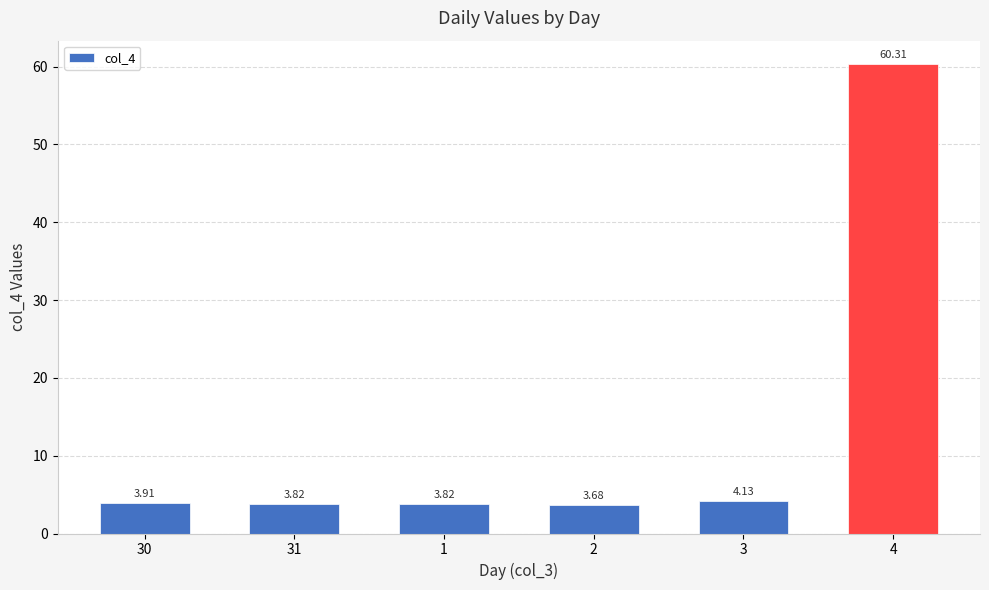

Approximately how many times larger is the value at 1 compared to 3?

0.9